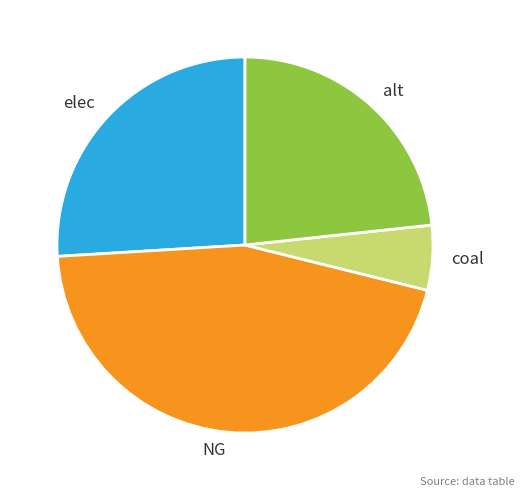

Rank the categories by value from highest to lowest.

NG, elec, alt, coal